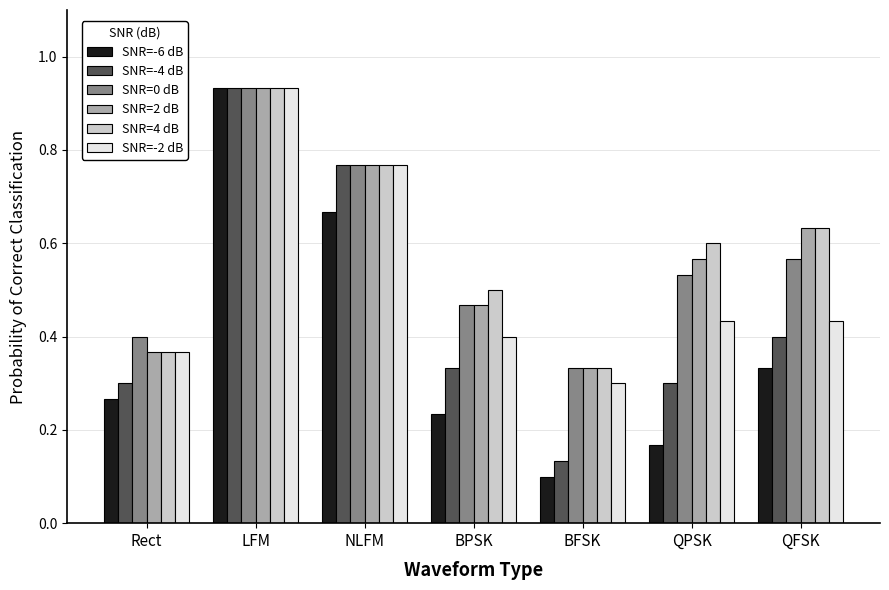

What is the sum of all SNR=0 dB values?

4.0